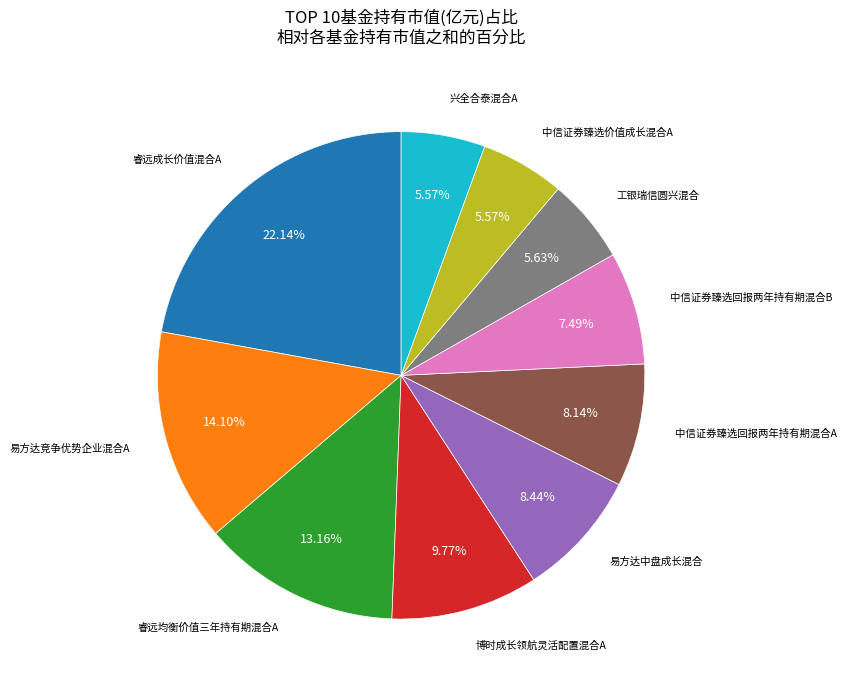

The 易方达竞争优势企业混合A slice represents 5% of the pie. True or false?

False